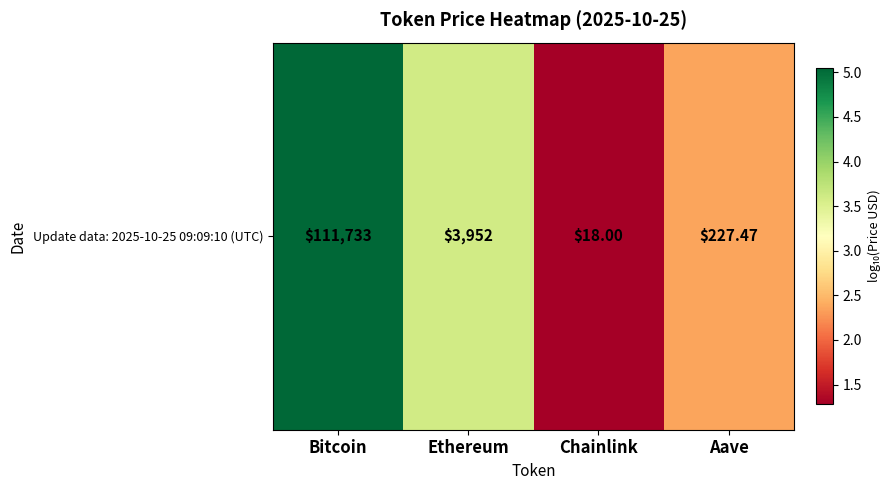

What is the maximum value shown in the chart?

5.0